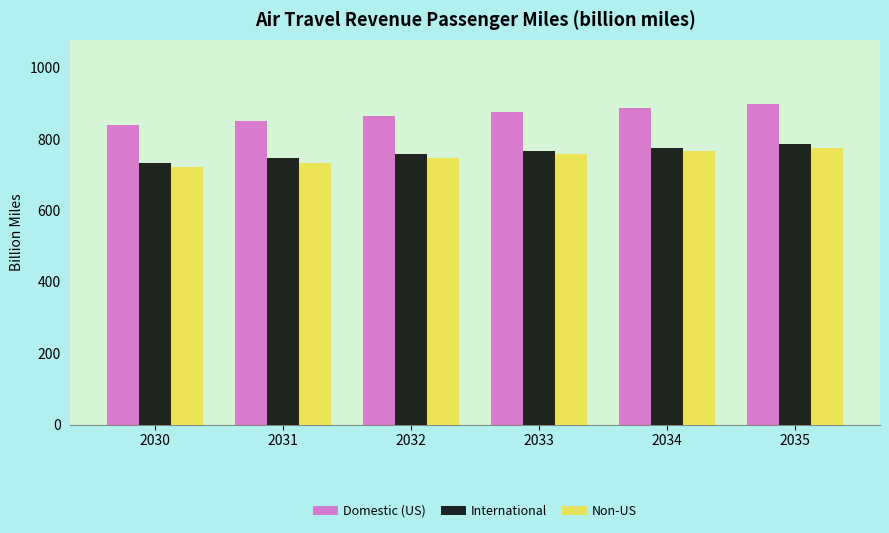

The International series shows 785.5 at 2035. True or false?

True